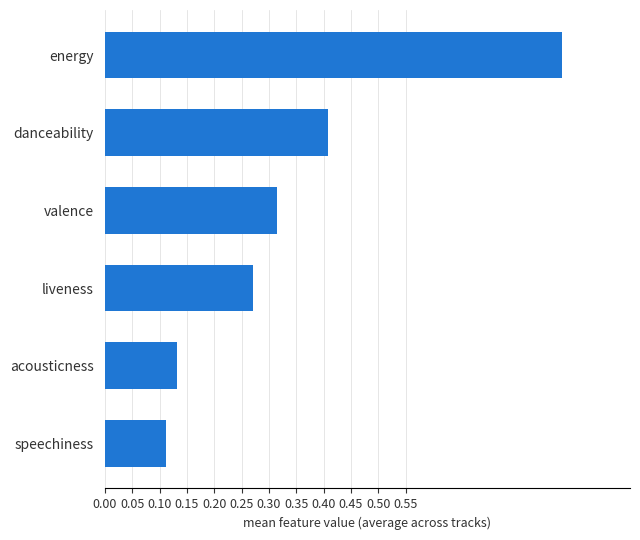

How many values are between 0 and 1?

6